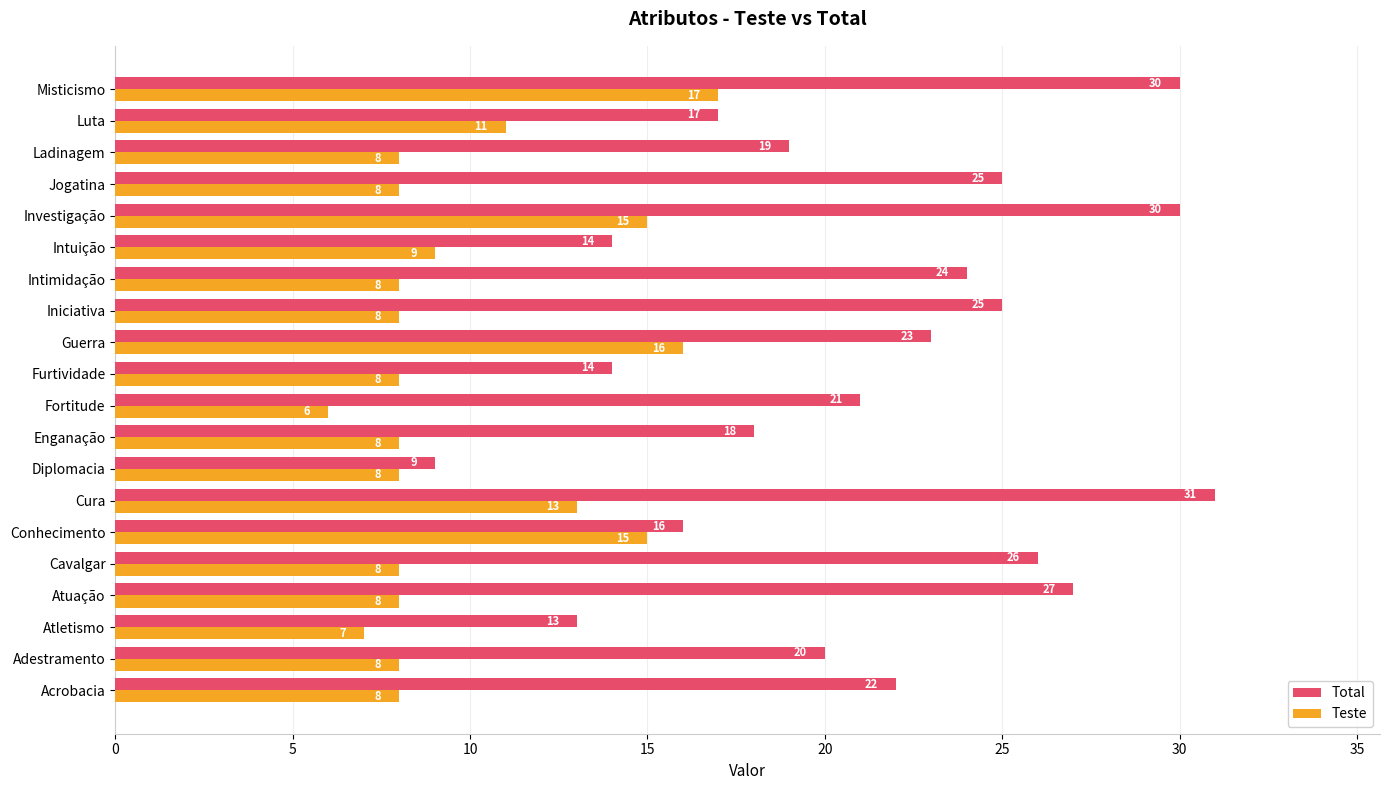

Where is Teste nearest to the value 11?

Luta